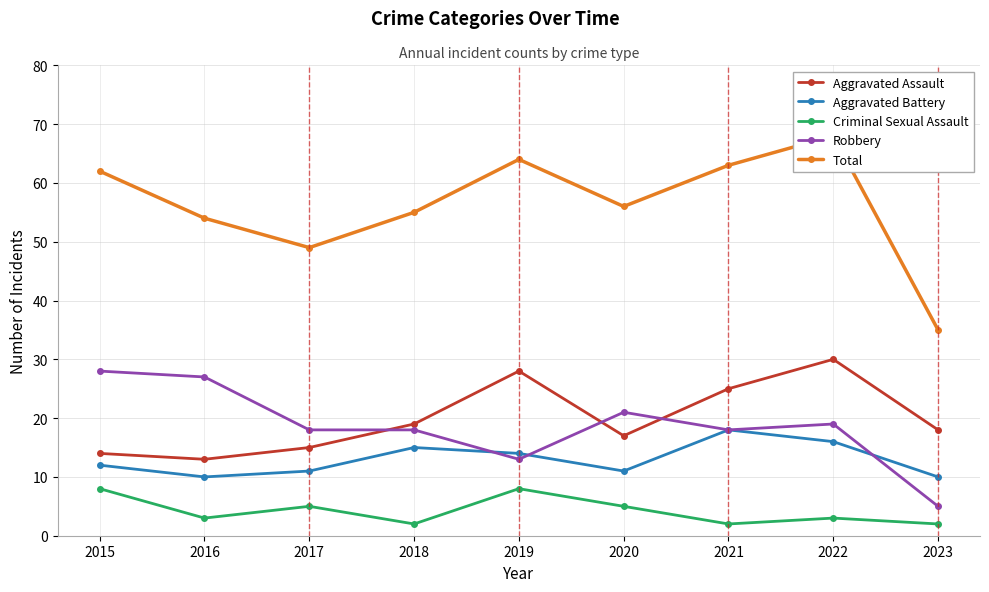

Between which two adjacent categories do Robbery and Aggravated Battery first intersect?

2018 and 2019